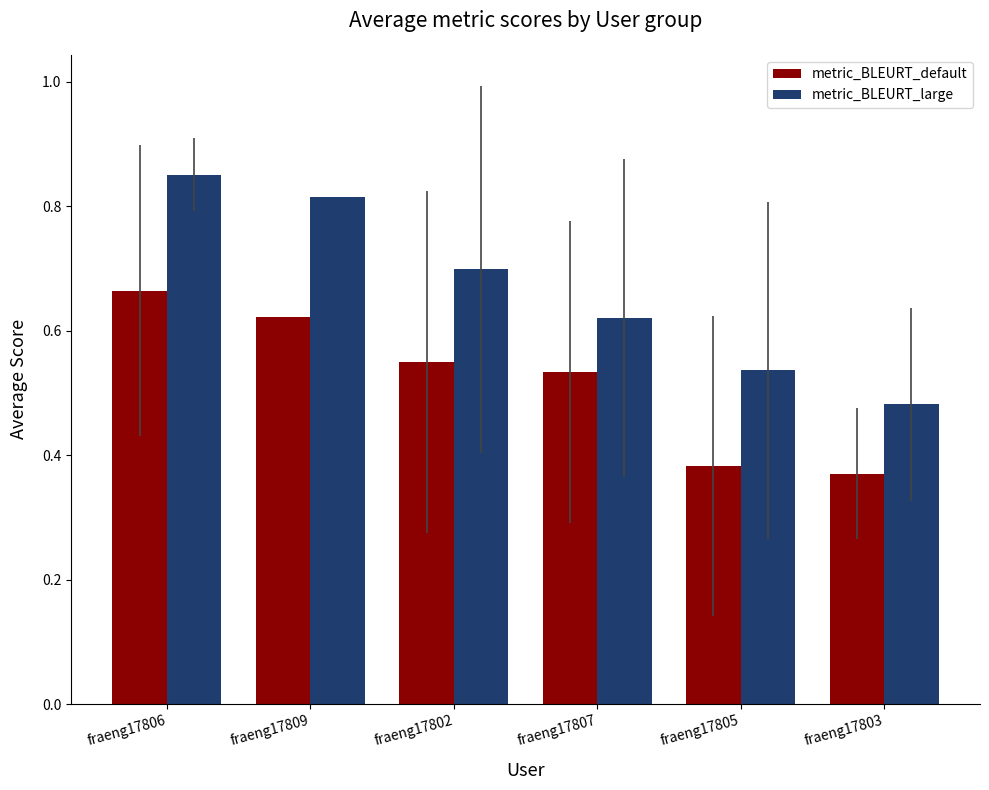

At which label does metric_BLEURT_default reach its peak?

fraeng17806